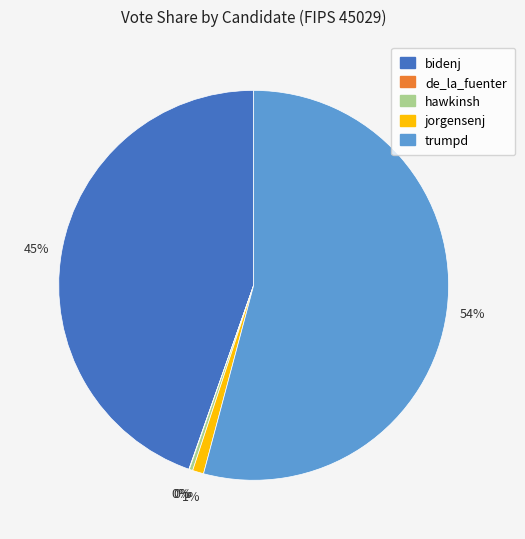

What percentage is the bidenj slice, to the nearest percent?

45%